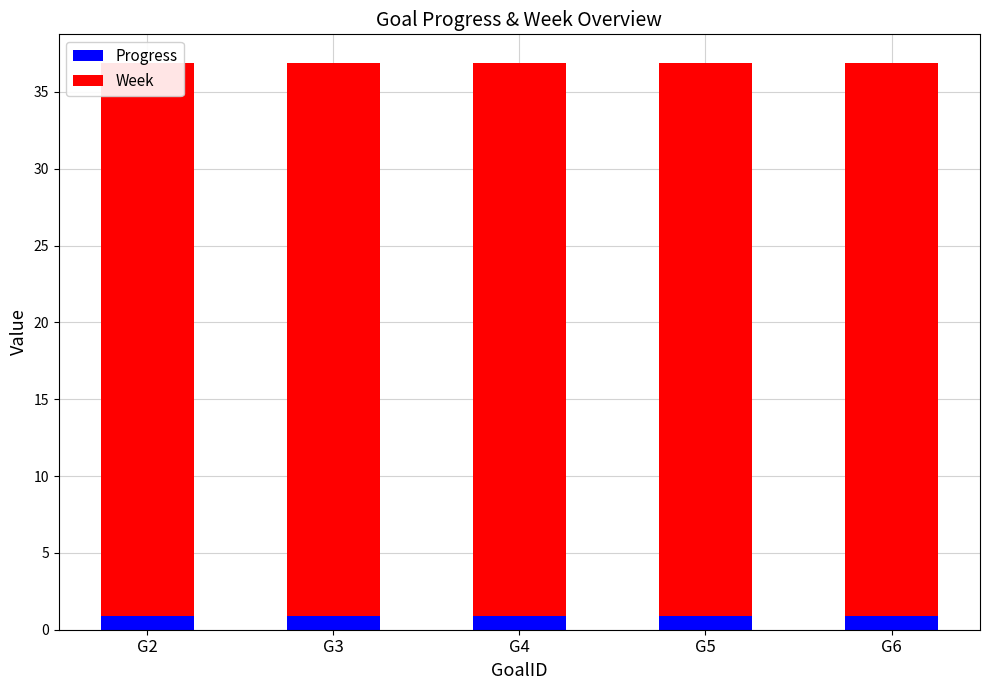

How many bars are there in total?

10